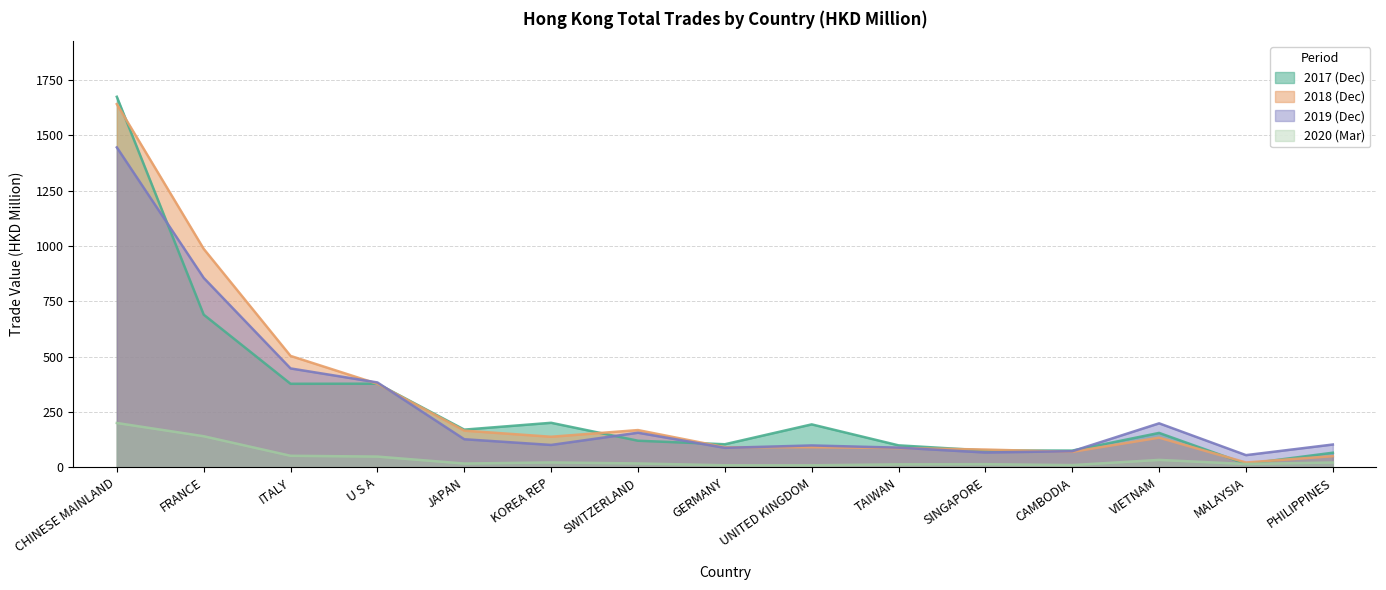

At which category does 201912 reach its first local peak?

SWITZERLAND